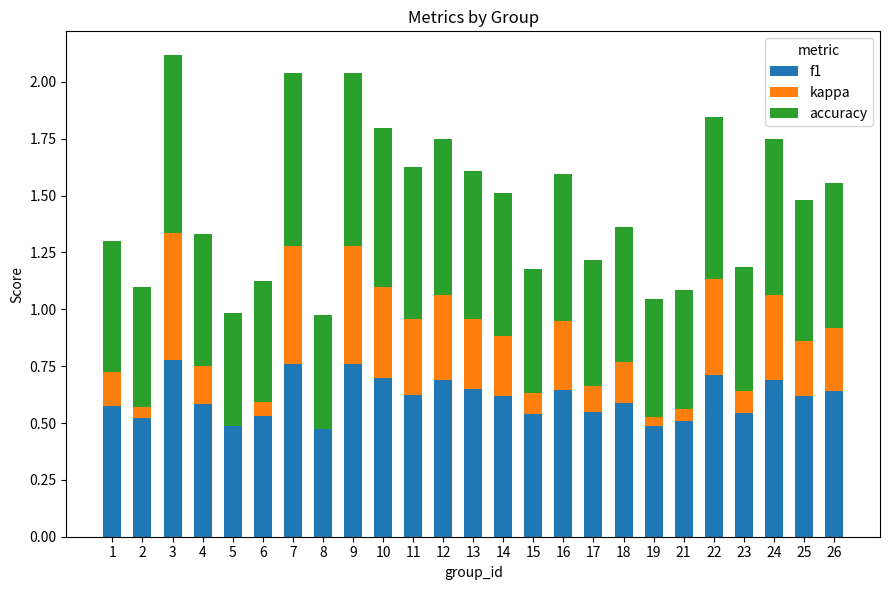

What is the total value across all series at 6?

1.1